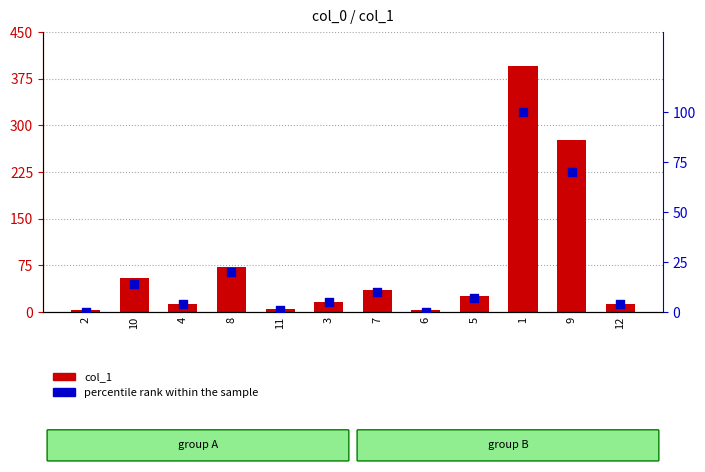

At how many categories does at least one series exceed 188?

2